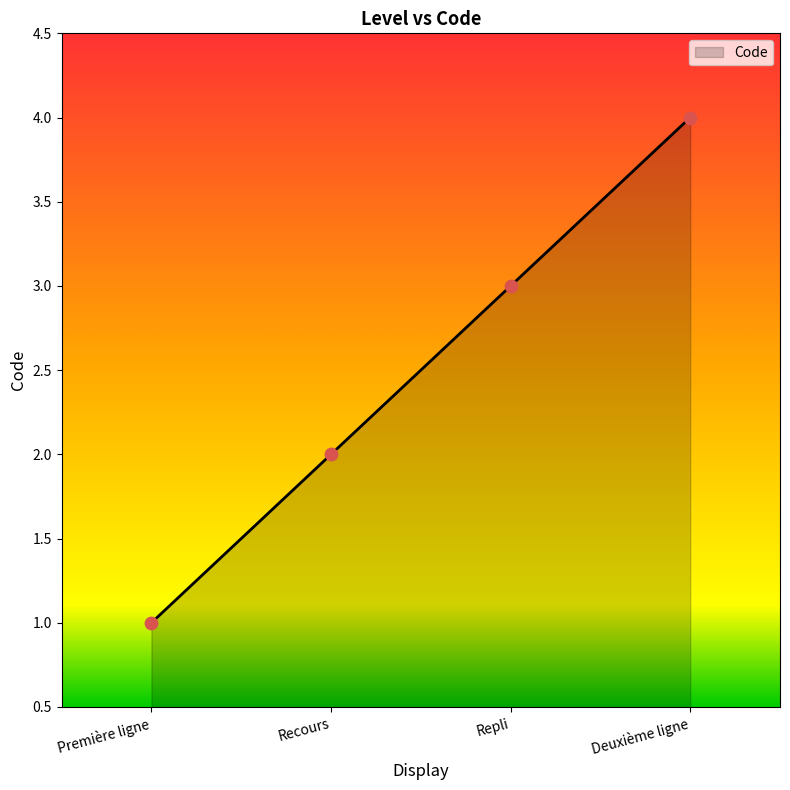

What is the change in value from Repli to Deuxième ligne?

+1